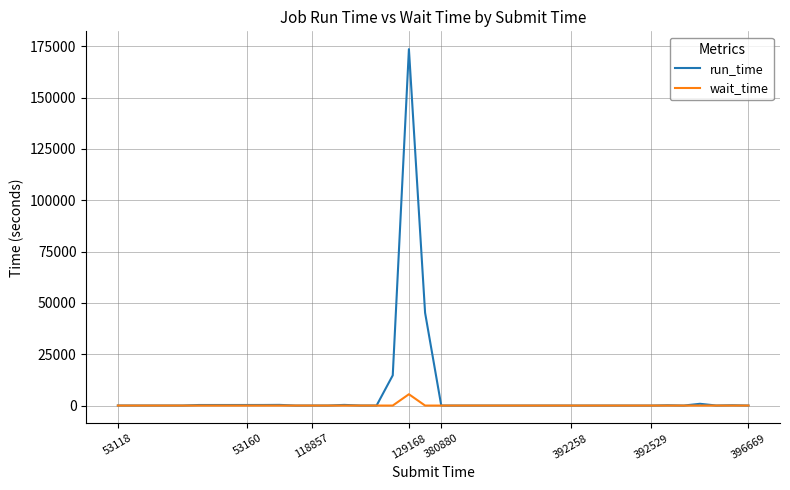

What are all the series names shown in the legend?

run_time, wait_time